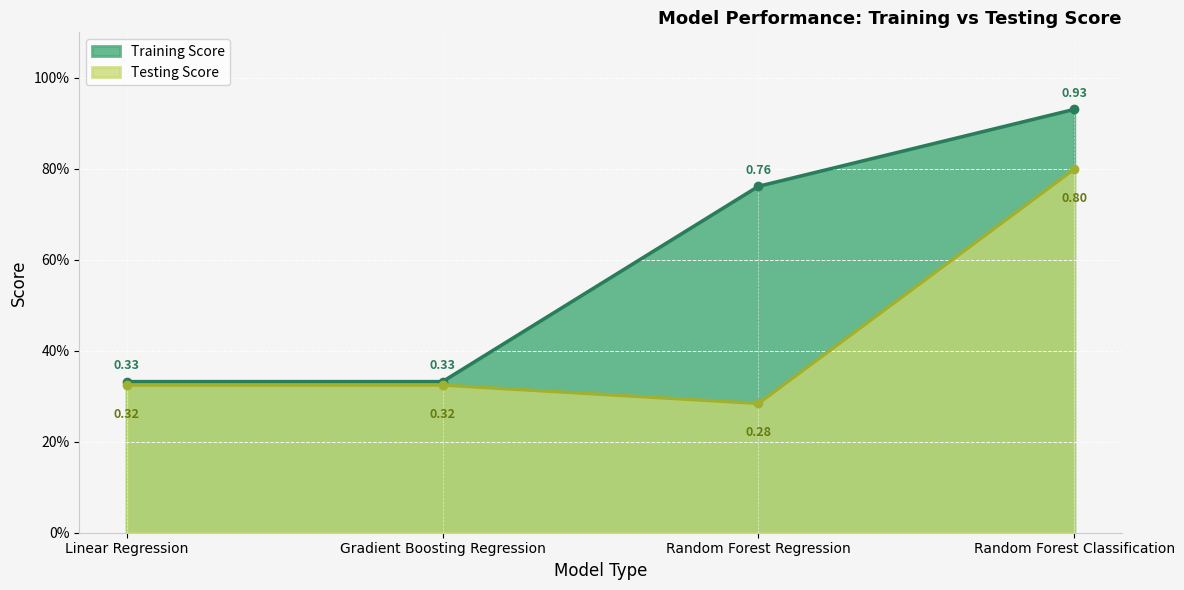

What are all the series names shown in the legend?

Training Score, Testing Score